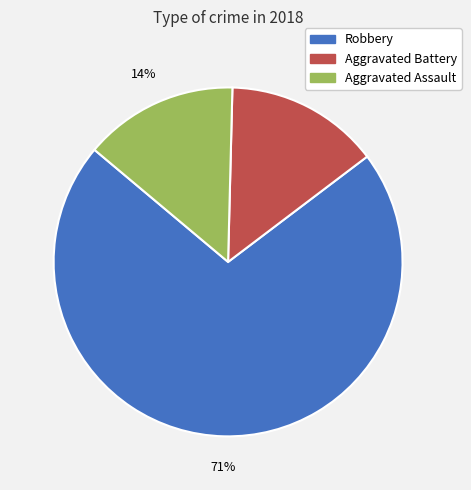

Count the number of slices in the pie.

3